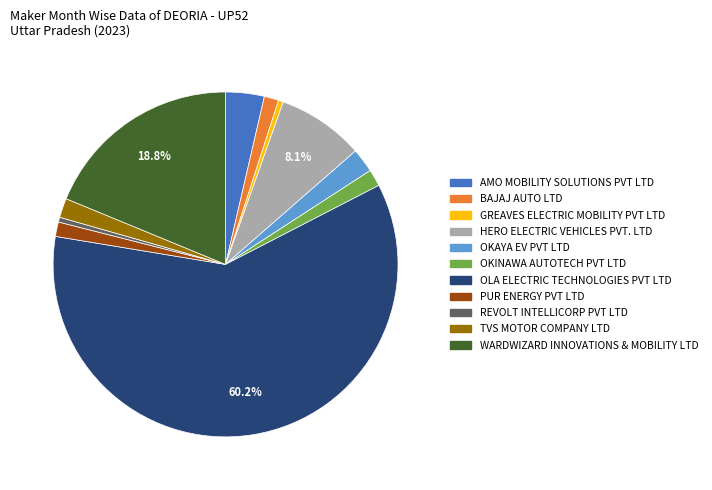

Is the sum of OLA ELECTRIC TECHNOLOGIES PVT LTD and OKINAWA AUTOTECH PVT LTD greater than half?

Yes